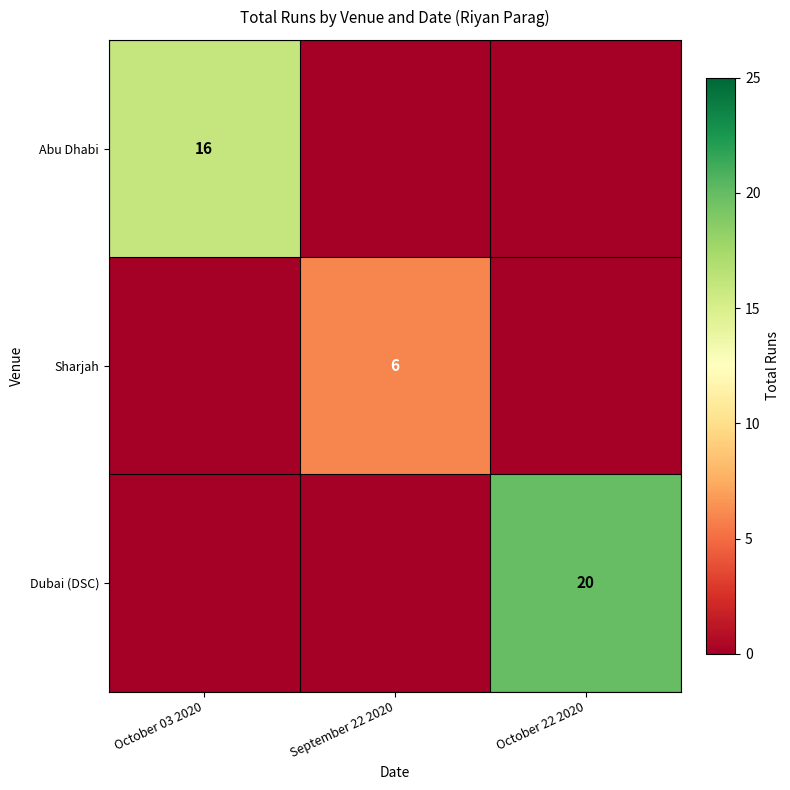

What is the sum of the Dubai (DSC) values at September 22 2020 and October 22 2020?

20